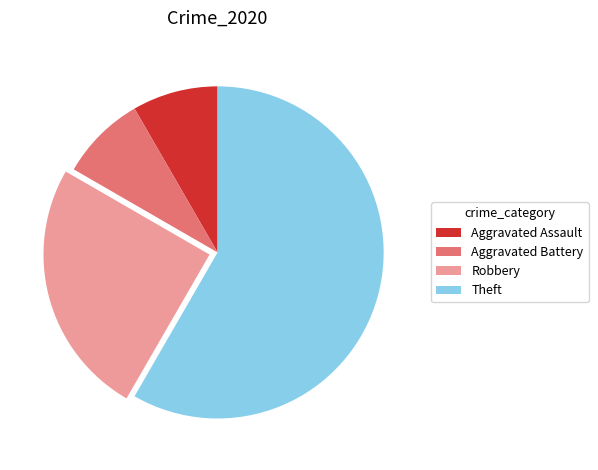

How many slices are in this pie chart?

4